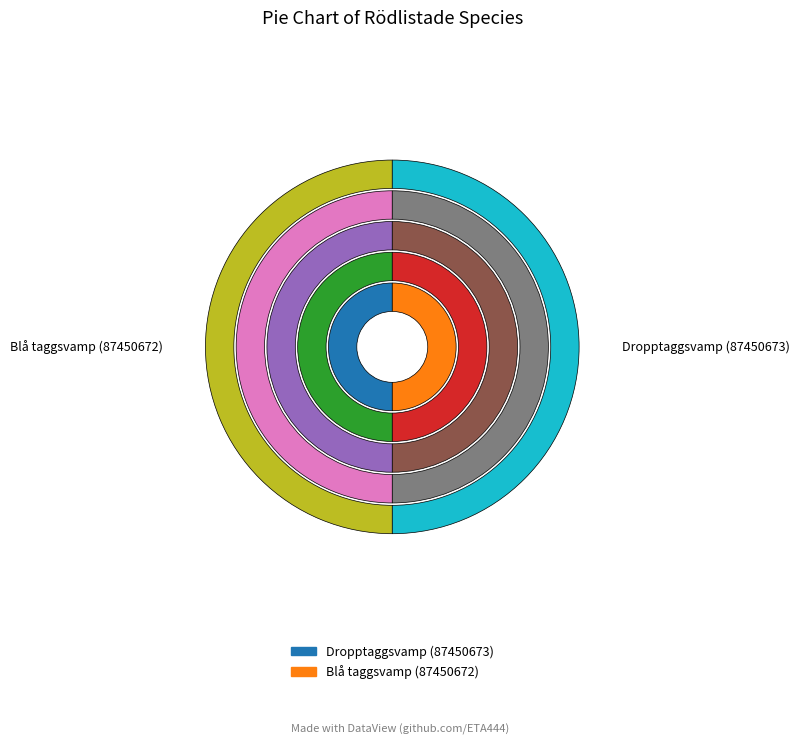

What is the largest slice in the pie chart?

Dropptaggsvamp (87450673)